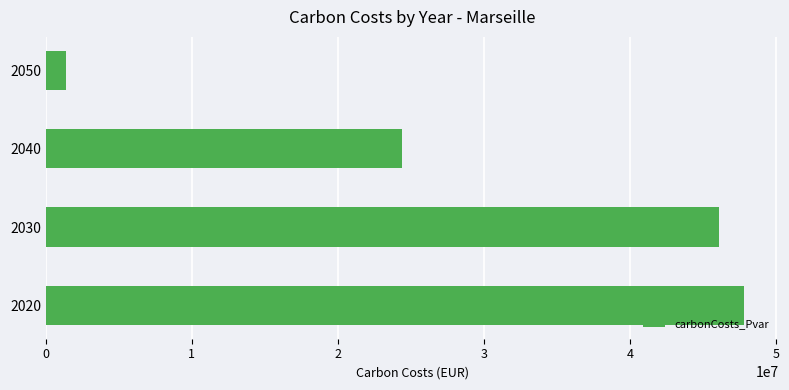

What is the difference between the maximum and minimum values?

46383311.4